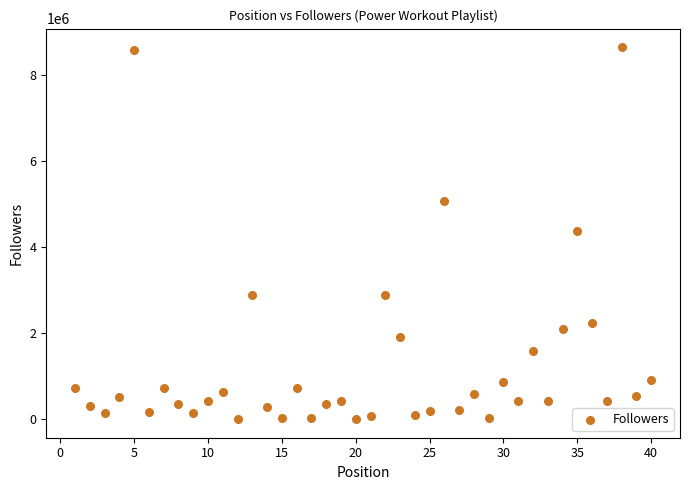

What is the range of X values (max minus min)?

39